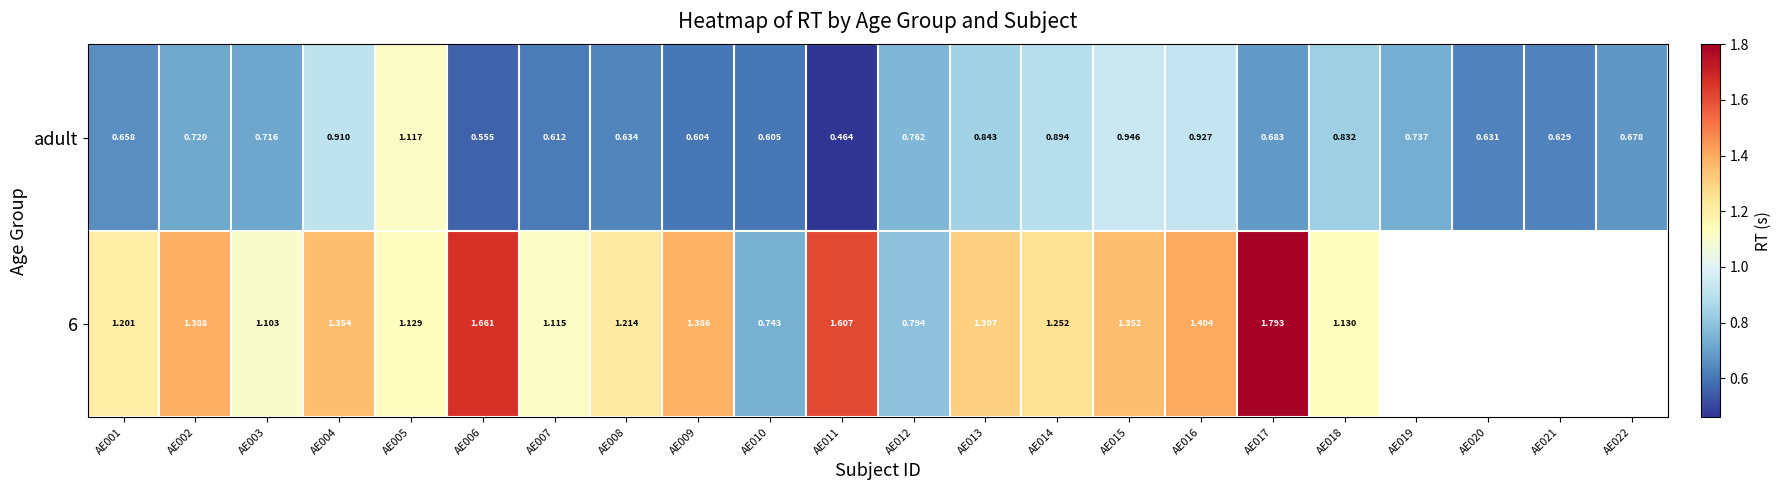

What is the minimum value for adult?

0.5